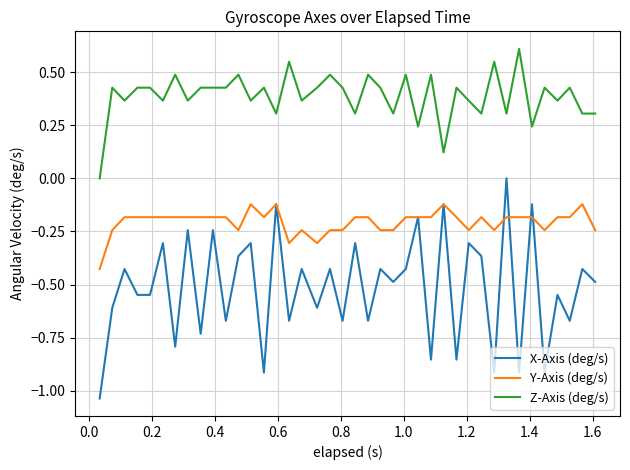

Rank the series by their maximum value, from lowest to highest.

Y-Axis (deg/s), X-Axis (deg/s), Z-Axis (deg/s)